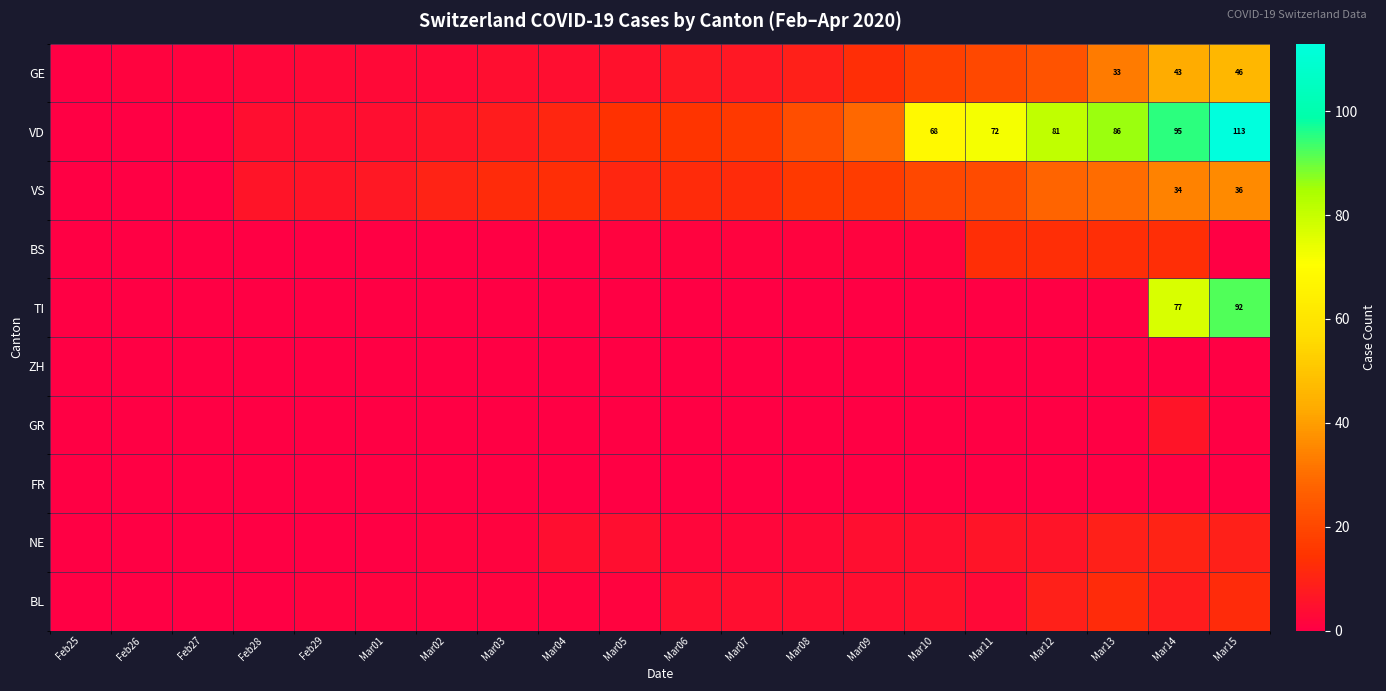

The TI series shows 77 at Mar14. True or false?

True